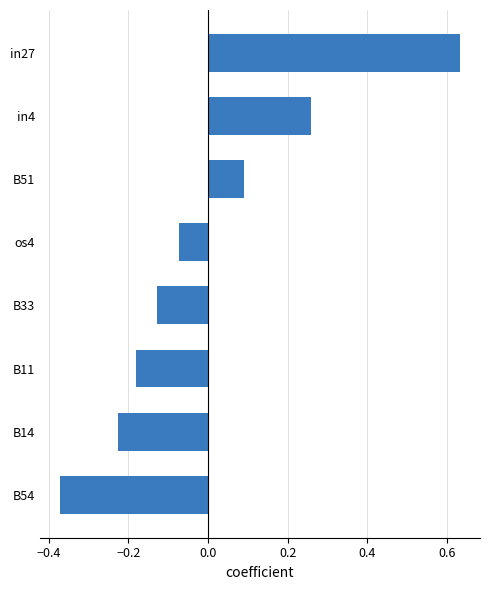

Is it true that the value at B51 is 0.1?

True